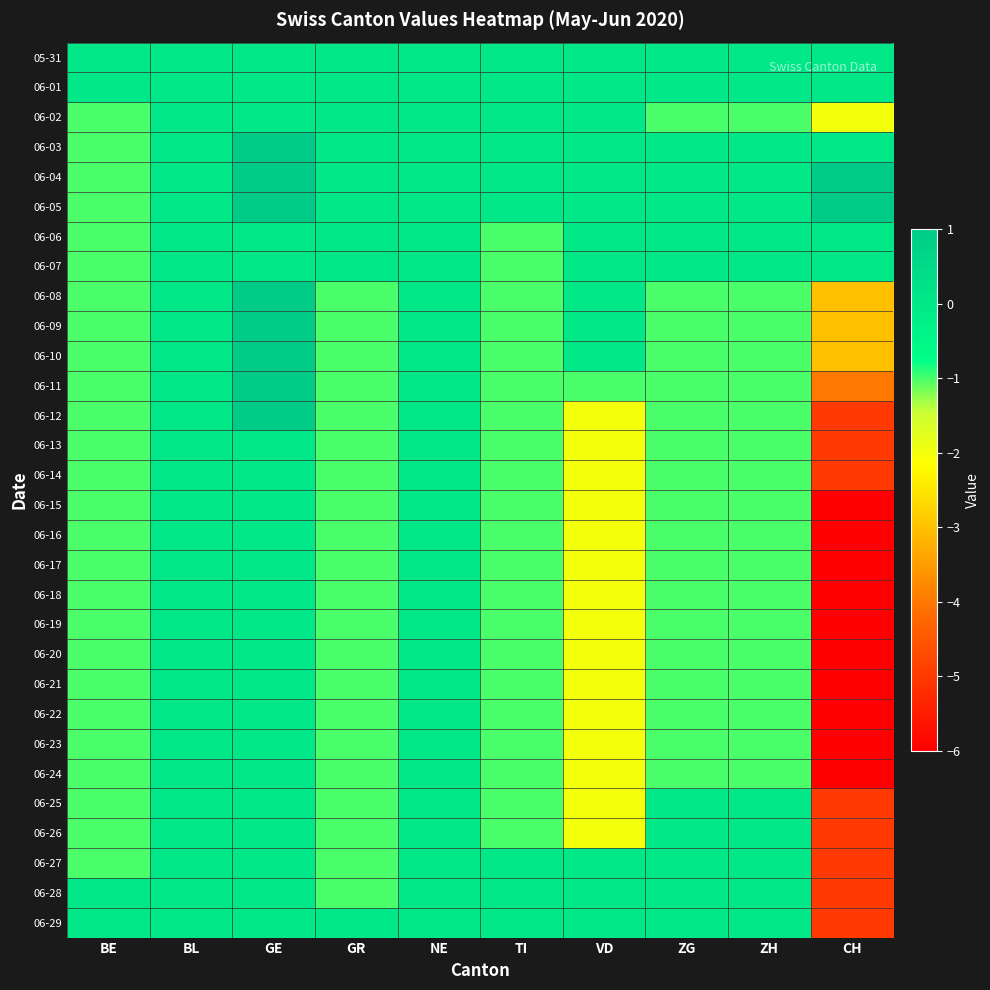

What is the smallest value displayed?

-6